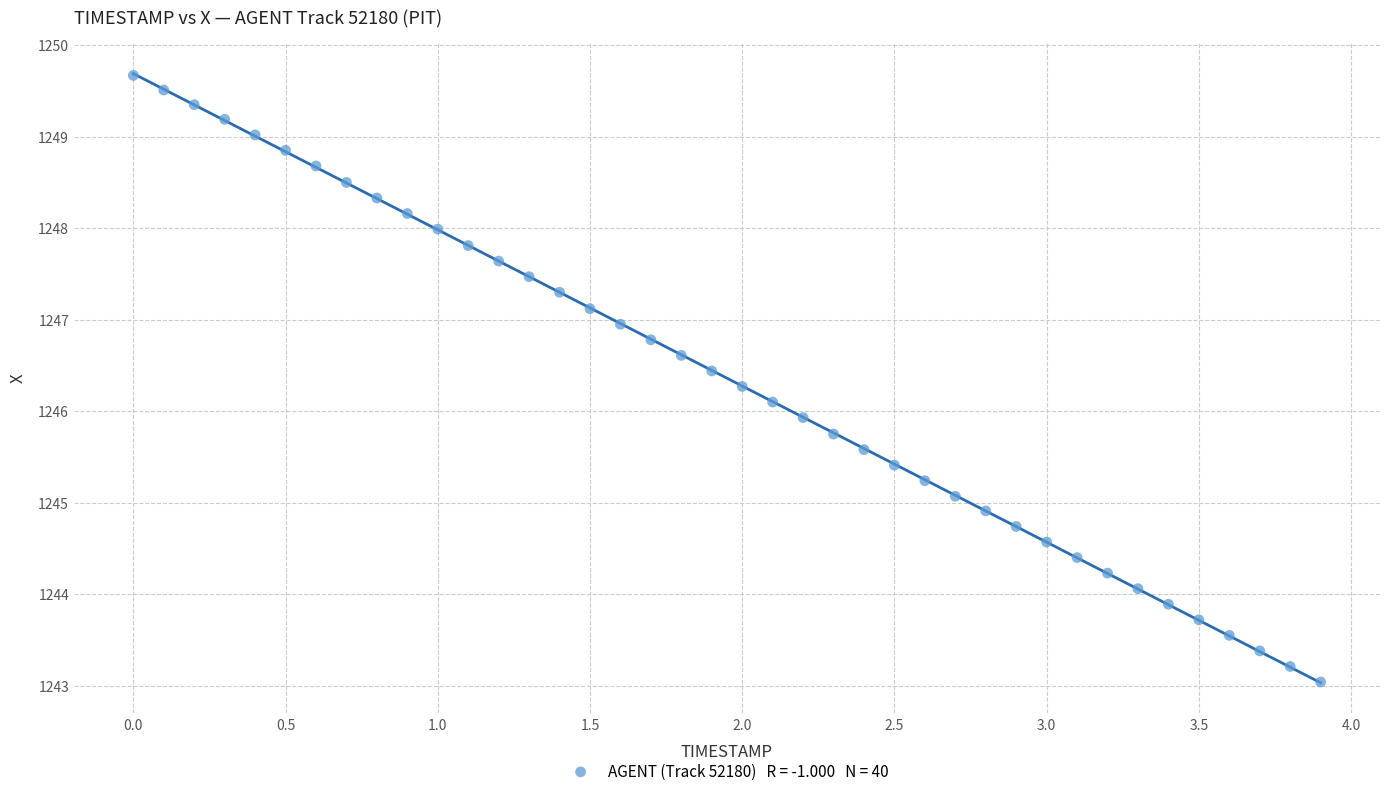

What is the range of X values (max minus min)?

3.9